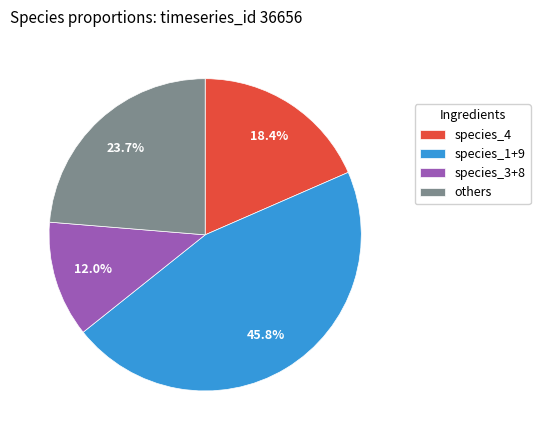

Which slice is the largest?

species_1+9